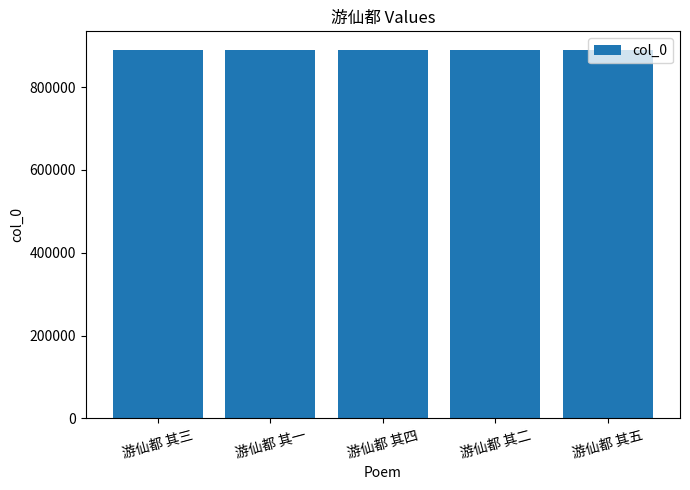

What is the ratio of the value at 游仙都 其一 to the value at 游仙都 其五?

1.0